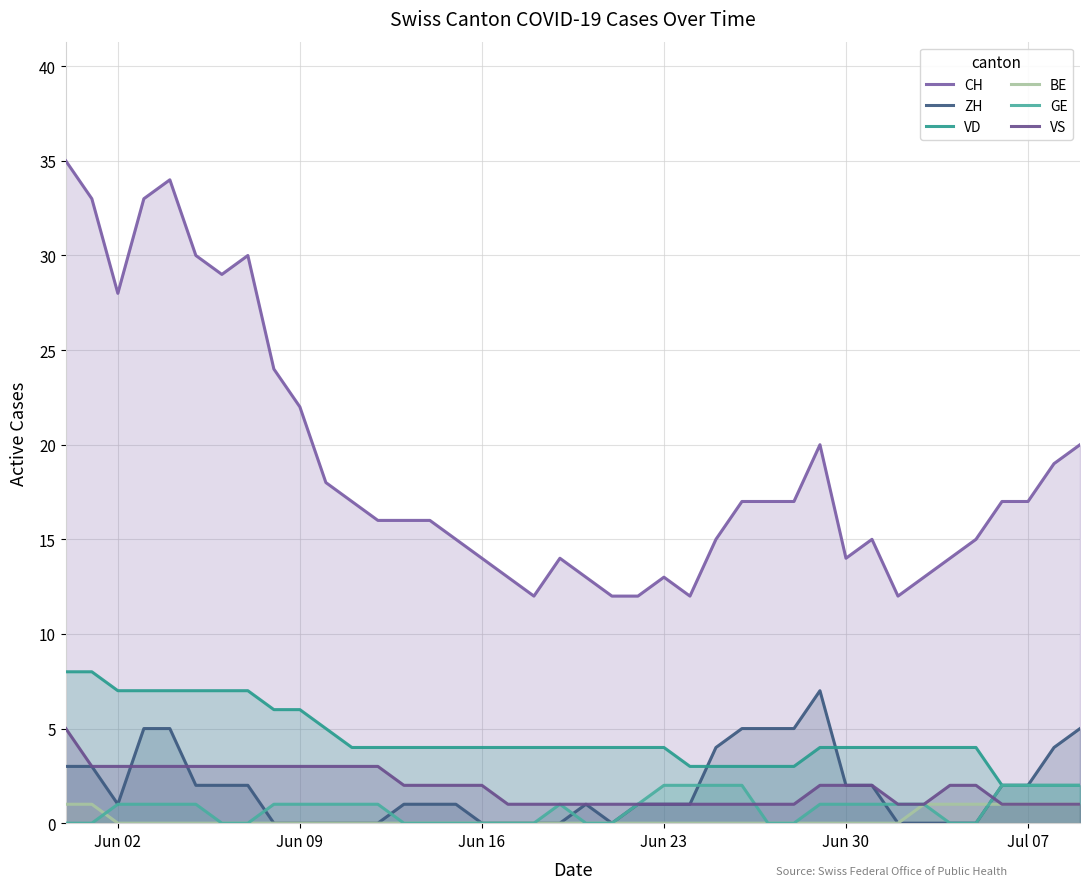

How many interior local valleys does the ZH series have?

2